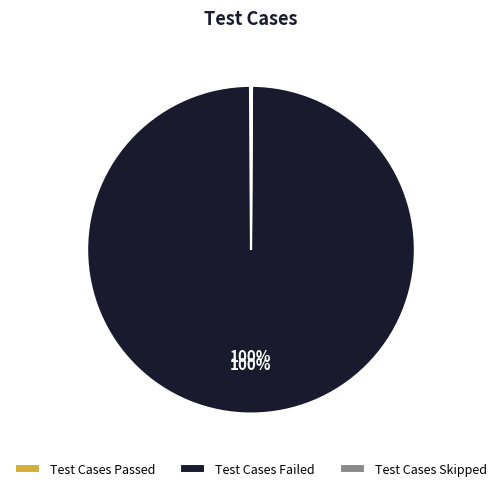

Which category has the biggest portion of the pie?

Test Cases Failed